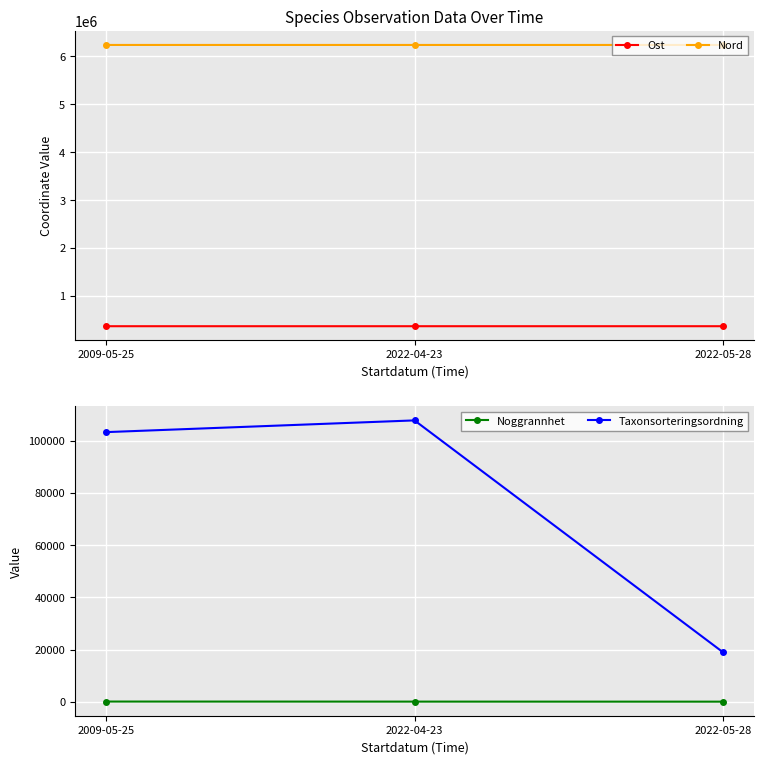

How many values in the Nord series exceed 6239038?

2